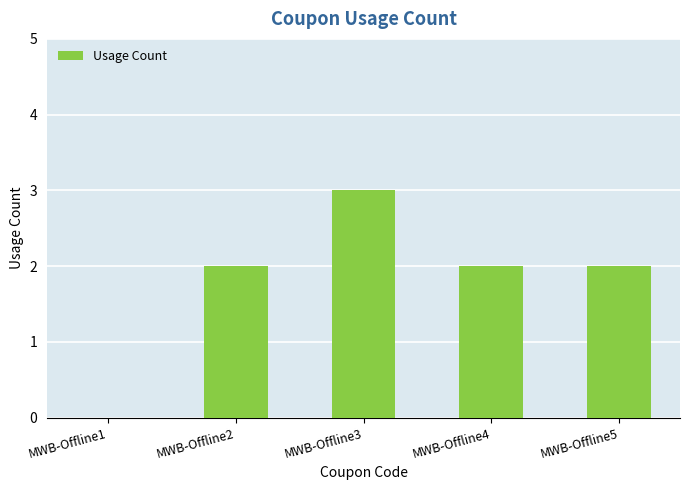

Reading left to right, what are all the values shown in this chart?

MWB-Offline1=0	MWB-Offline2=2	MWB-Offline3=3	MWB-Offline4=2	MWB-Offline5=2